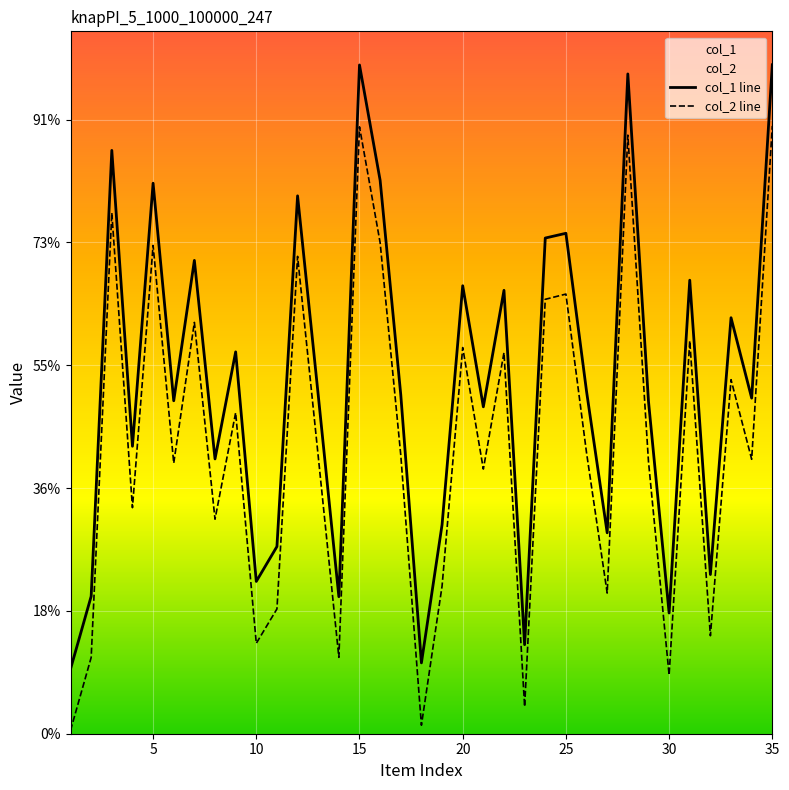

Is it true that col_1 line equals 19181 at 35?

False